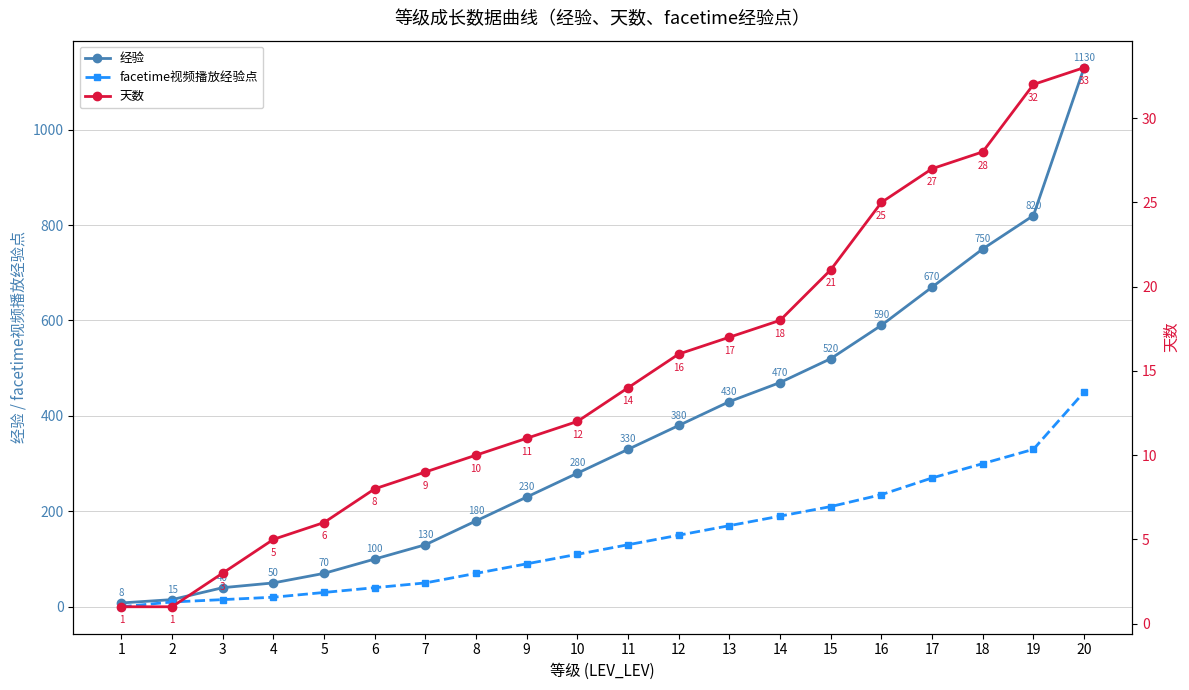

What are all the series names shown in the legend?

经验, facetime视频播放经验点, 天数